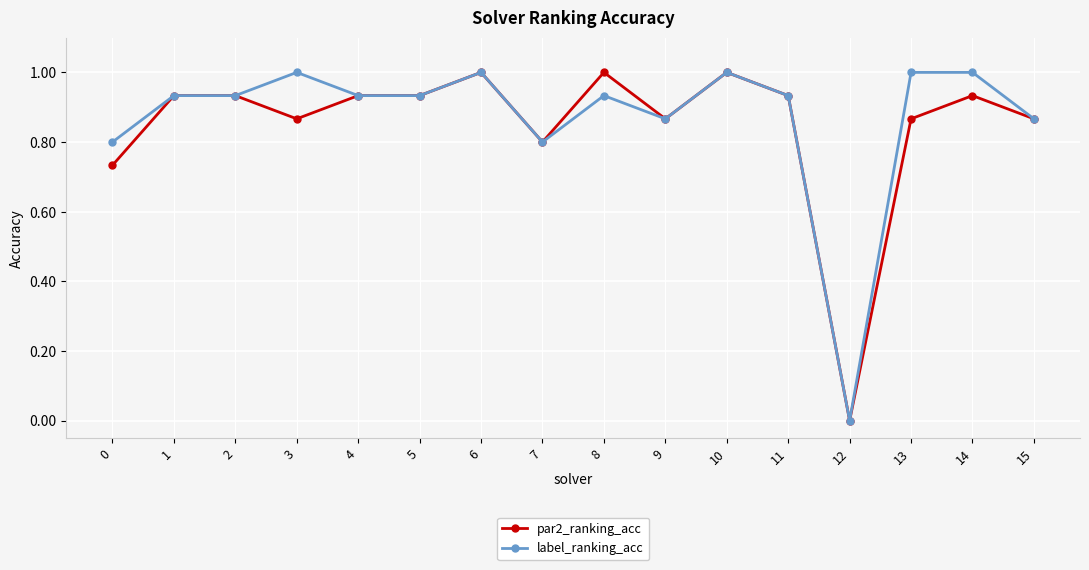

Where is label_ranking_acc nearest to the value 0?

12